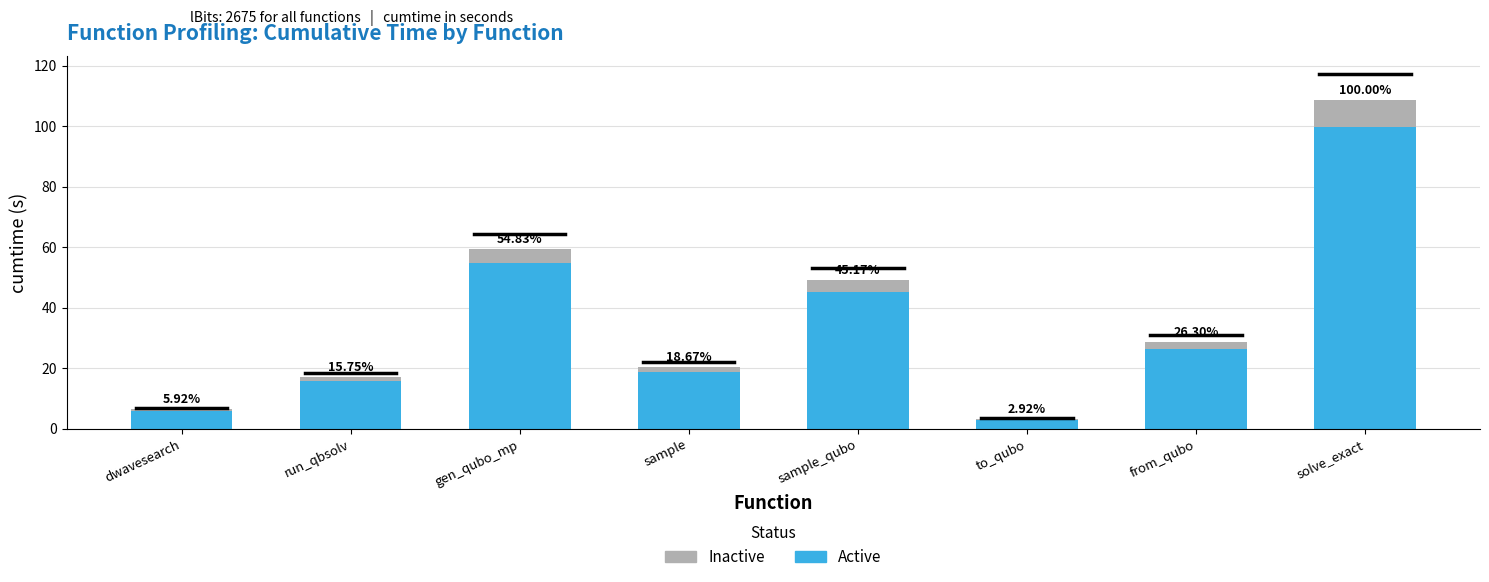

At which category is the sum across all series the highest?

solve_exact